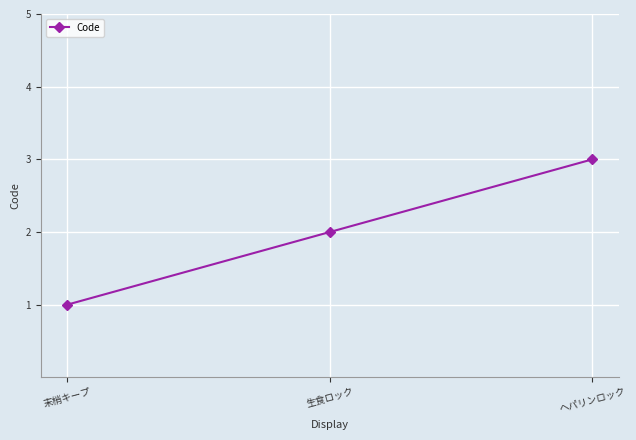

How many distinct data groups are displayed?

1